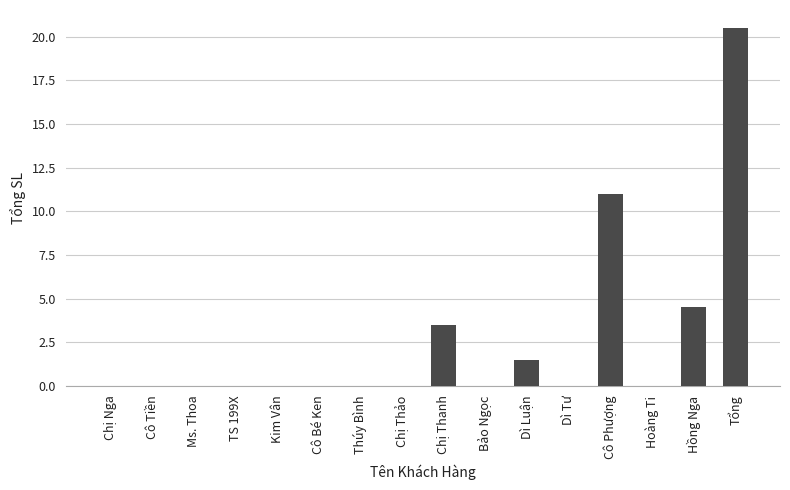

What value does the data have at Dì Luận?

1.5